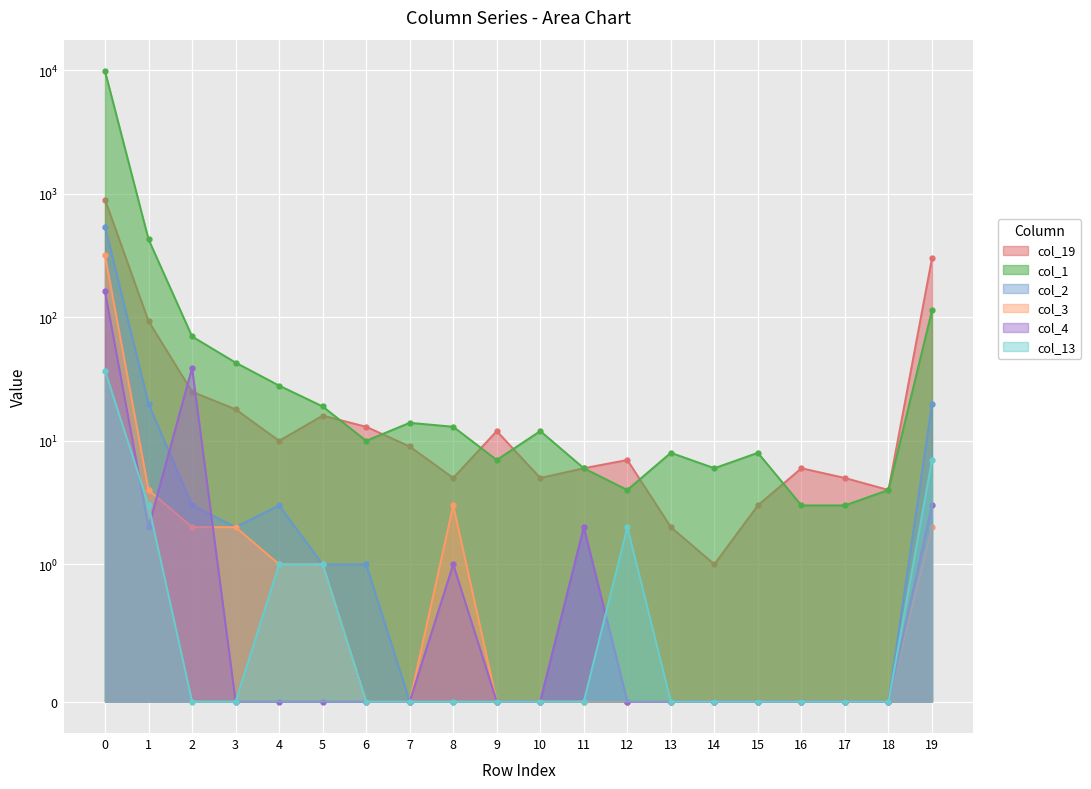

What is the spread (max minus min) of values at 1?

426